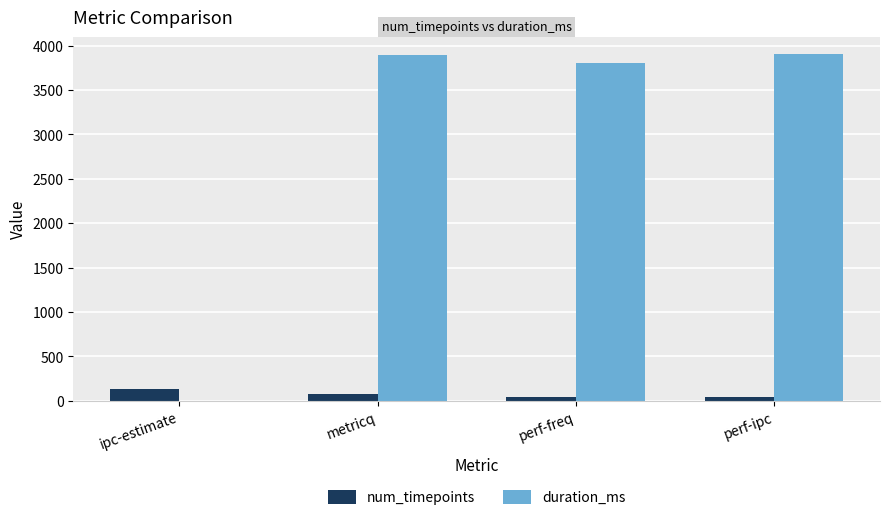

What is the sum of all duration_ms values?

11594